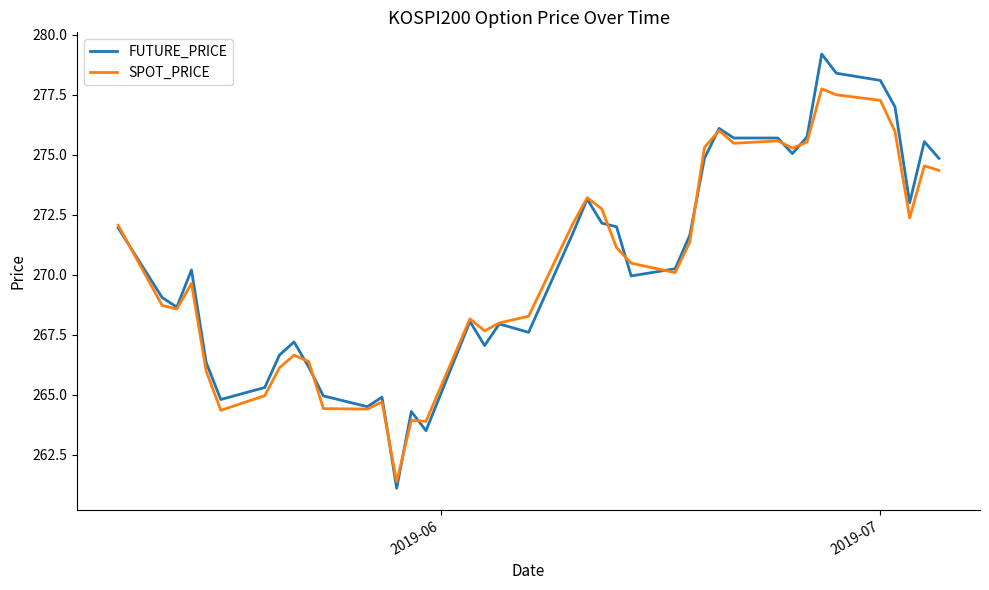

Which series has the widest spread of values?

FUTURE_PRICE